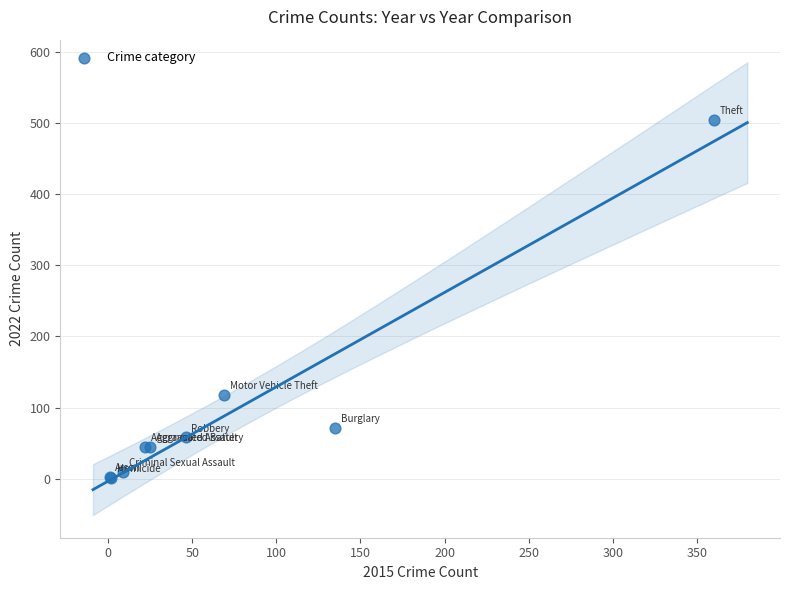

What Y value in the scatter plot is closest to 253?

118